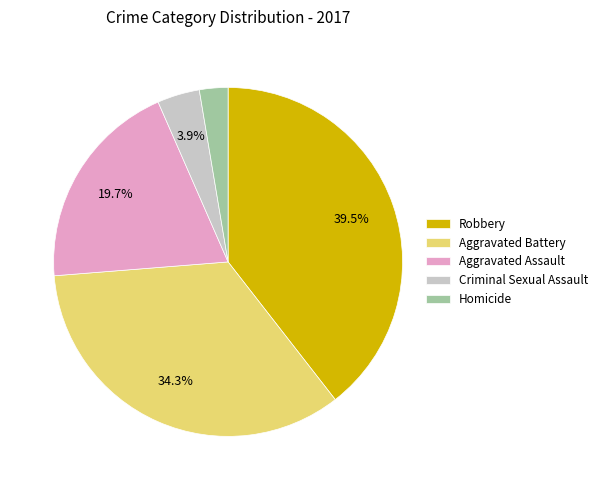

Is the sum of Aggravated Assault and Homicide greater than half?

No